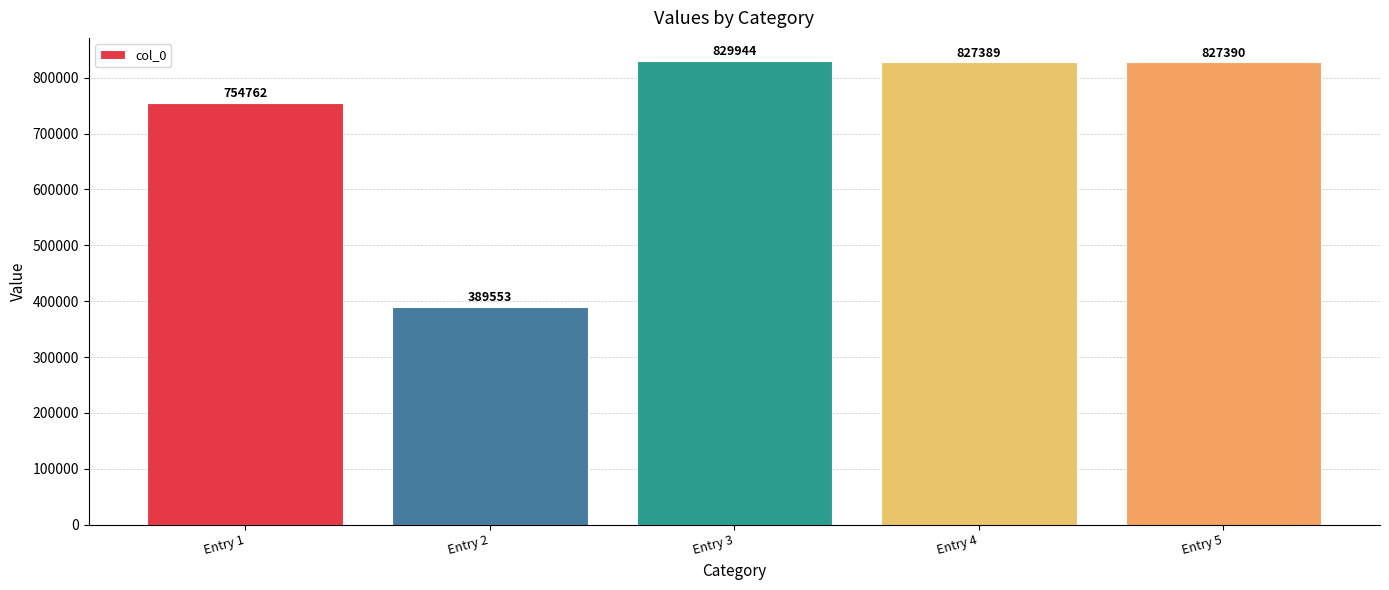

What is the sum of the values at Entry 1 and Entry 4?

1582151